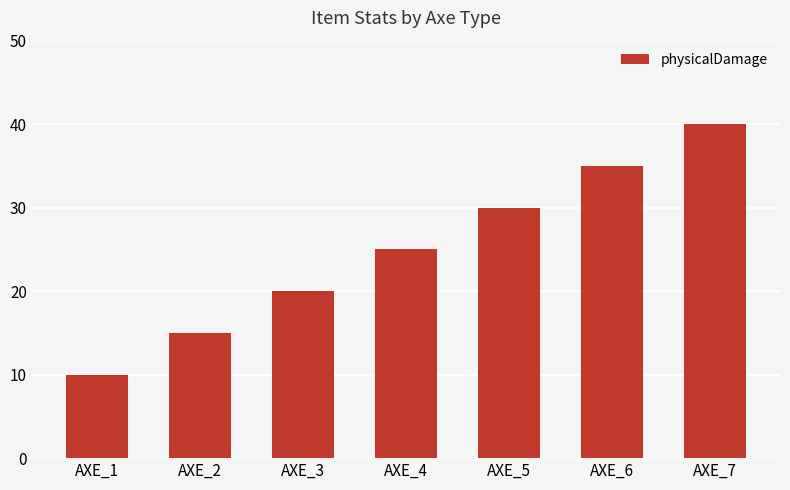

Approximately how many times larger is the value at AXE_1 compared to AXE_2?

0.7